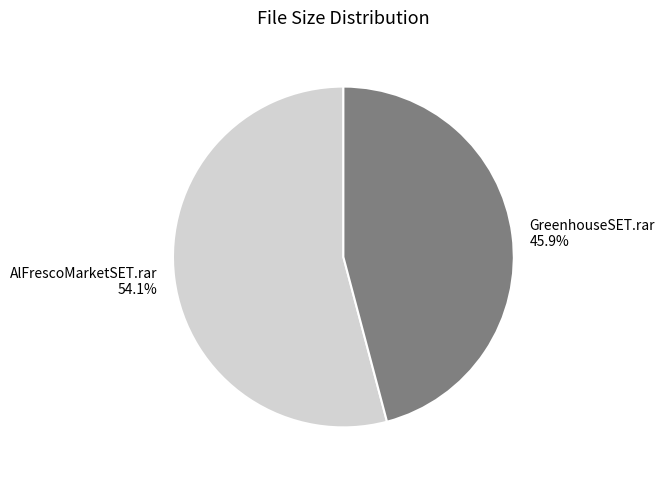

Is it true that AlFrescoMarketSET.rar is 47% of the pie?

False